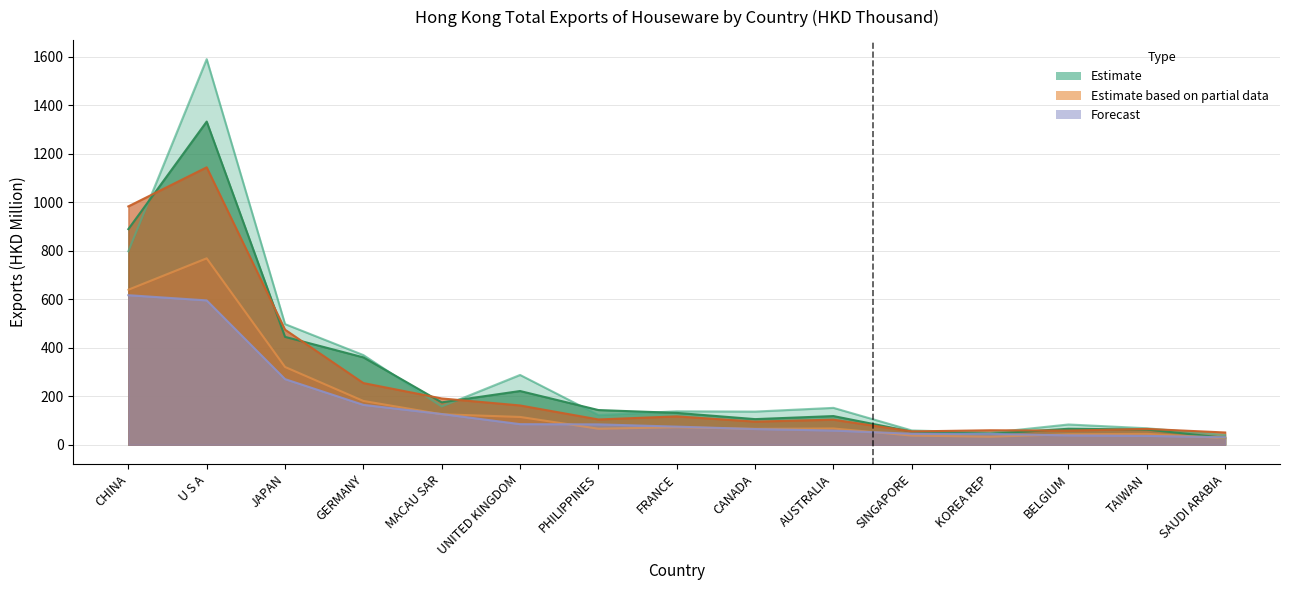

Between PHILIPPINES and CANADA, which is larger?

CANADA